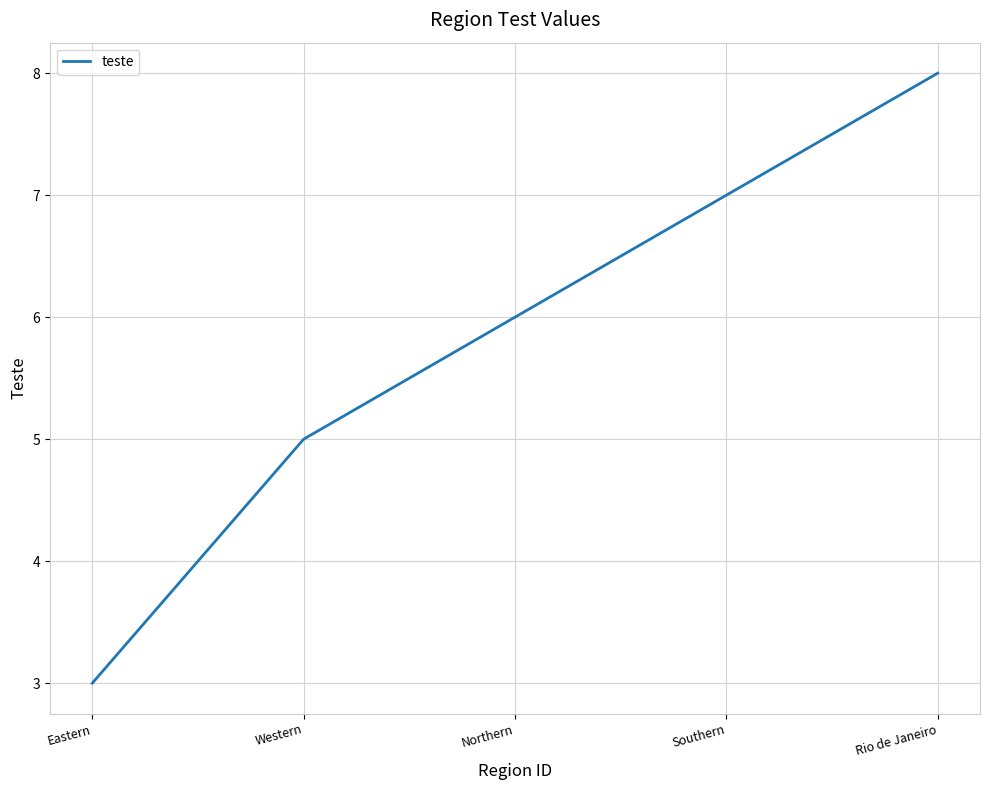

What is the change in value from Eastern to Western?

+2